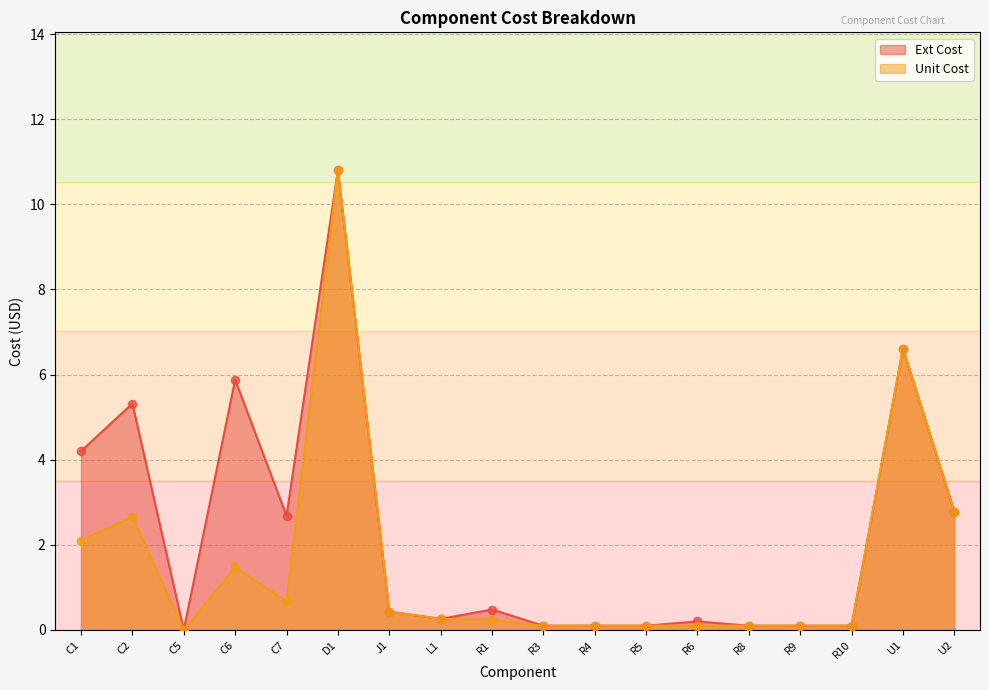

Which series has the largest total across all categories?

Ext Cost